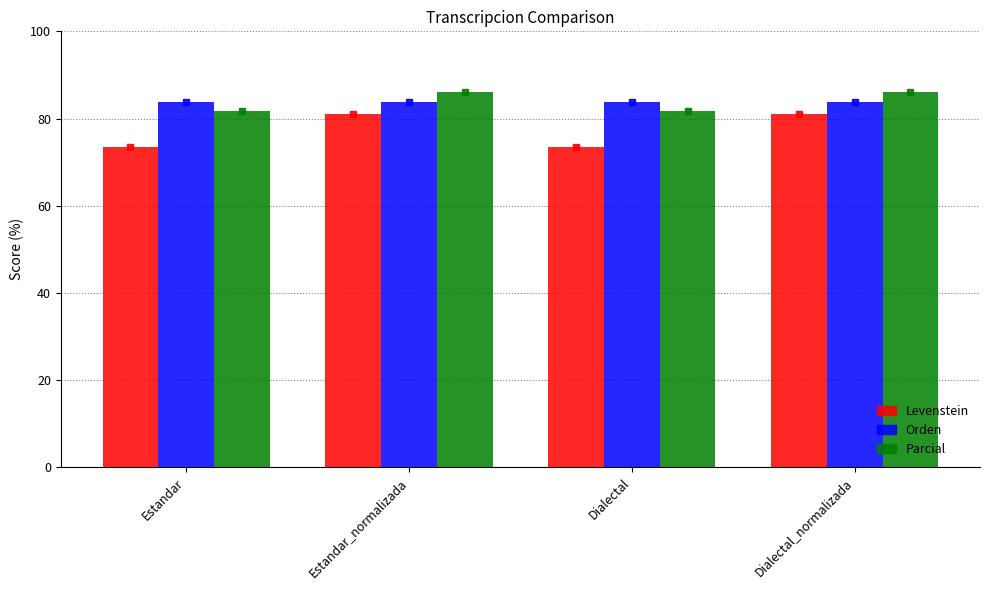

True or false: Levenstein has a value of 42.6 at Estandar_normalizada.

False